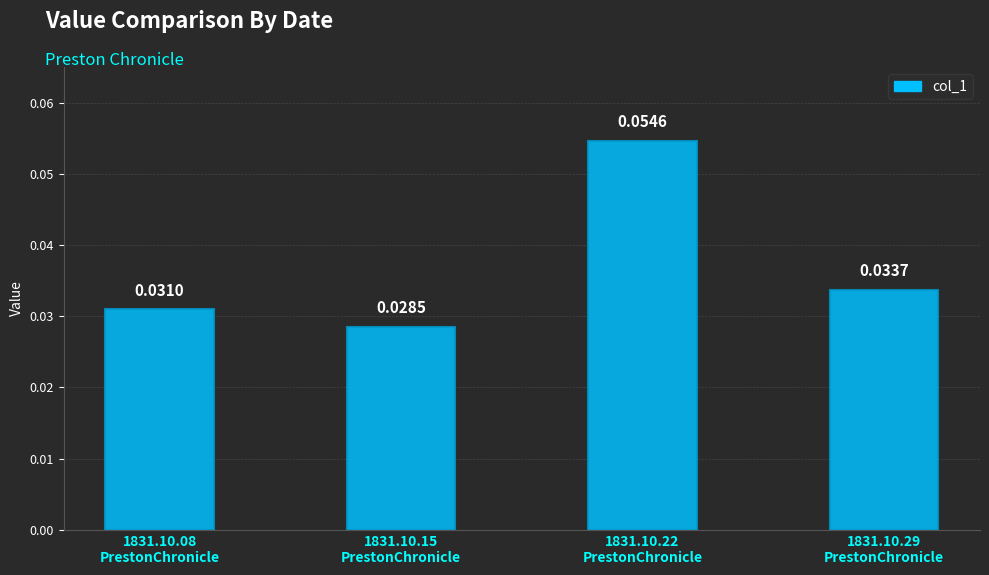

What is the label of the 2nd bar from the left?

1831.10.15
PrestonChronicle